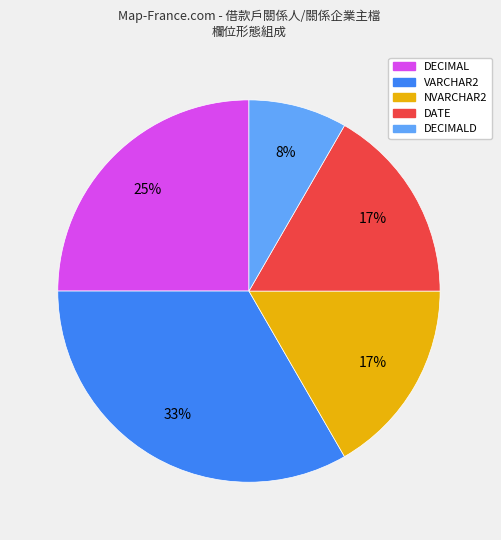

Is the sum of DECIMALD and NVARCHAR2 greater than half?

No